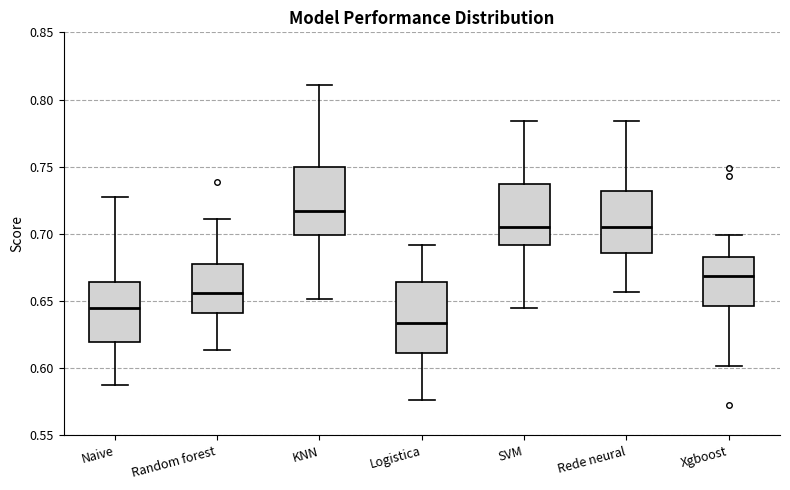

Reading left to right, read every box against the y-axis: the position of its median line, the range the box covers, and the ends of its whiskers. The values are not printed on the chart, so give them approximately, as read against the axis.

Naive: median 0.645, box 0.620 to 0.665, whiskers 0.590 to 0.730
Random forest: median 0.655, box 0.640 to 0.680, whiskers 0.615 to 0.710
KNN: median 0.715, box 0.700 to 0.750, whiskers 0.650 to 0.810
Logistica: median 0.635, box 0.610 to 0.665, whiskers 0.575 to 0.690
SVM: median 0.705, box 0.690 to 0.735, whiskers 0.645 to 0.785
Rede neural: median 0.705, box 0.685 to 0.730, whiskers 0.655 to 0.785
Xgboost: median 0.670, box 0.645 to 0.680, whiskers 0.600 to 0.700